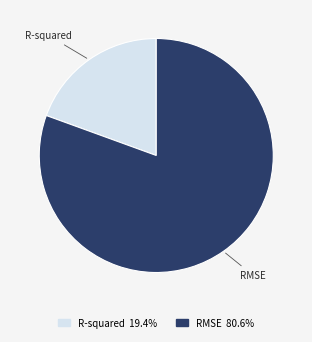

Is it true that RMSE is 94% of the pie?

False